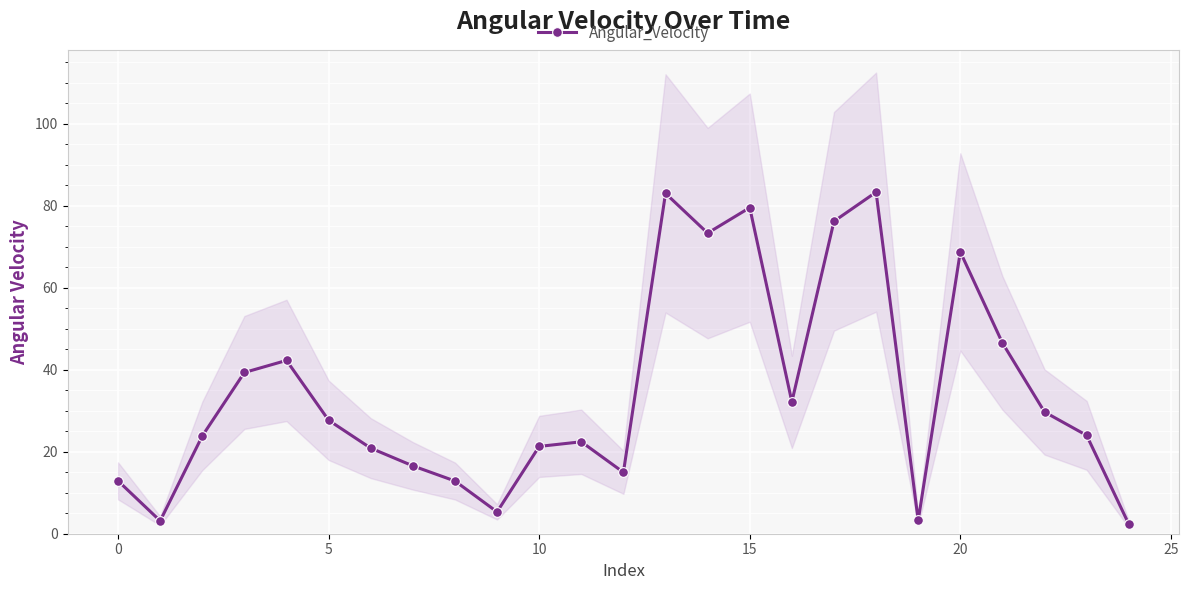

In Angular_Velocity, how many points are higher than both neighbors (excluding endpoints)?

6